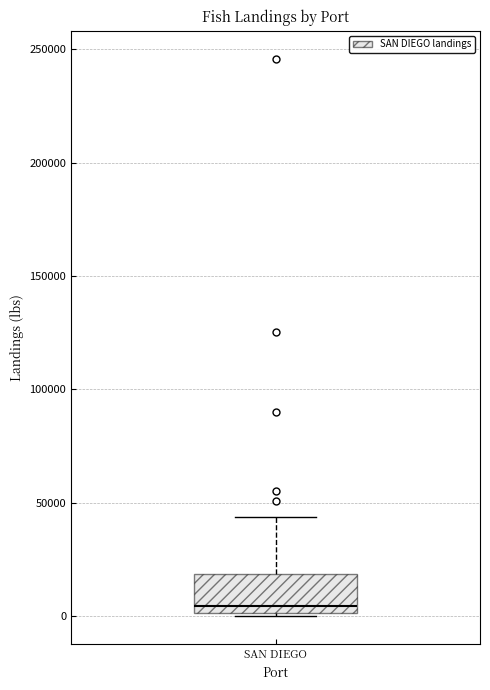

Where is the upper edge of the box for SAN DIEGO on the y-axis? The values are not printed on the chart, so give them approximately, as read against the axis.

20000